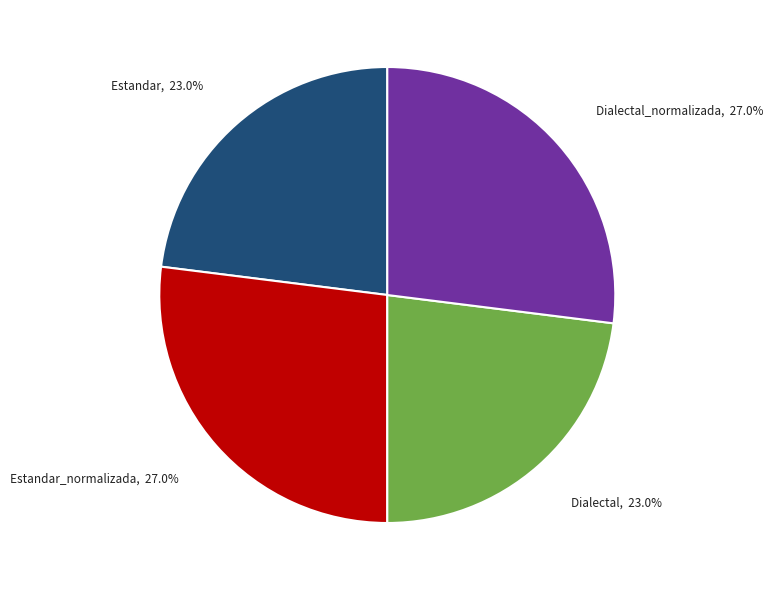

Is there a majority slice in this chart?

No